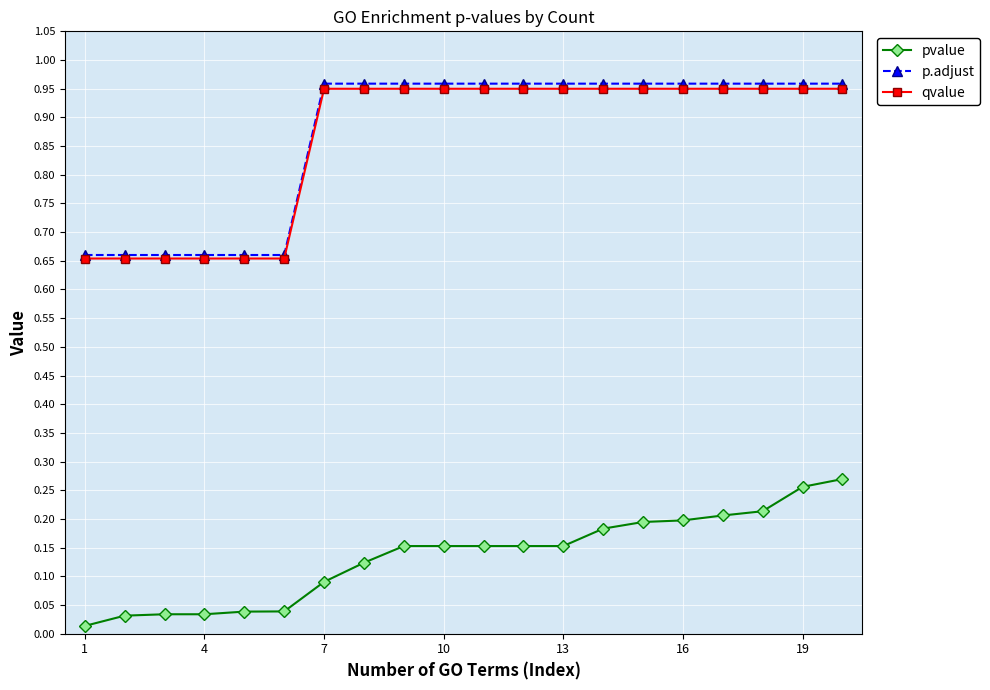

Count the qvalue values in the range 0 to 1.

20